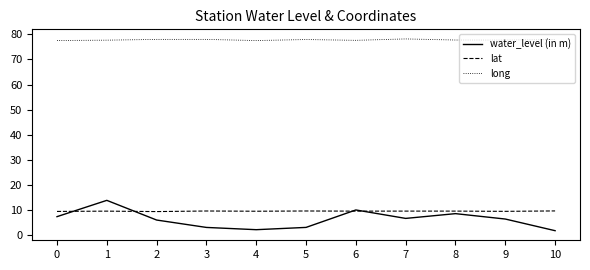

What is the greatest value displayed?

78.2